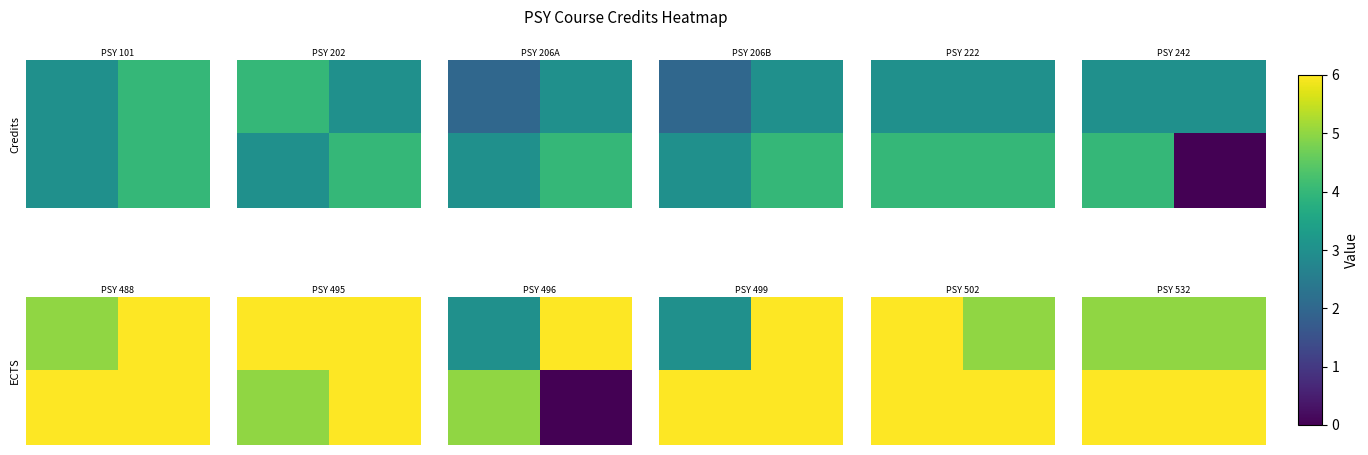

How many data points does each series have?

2